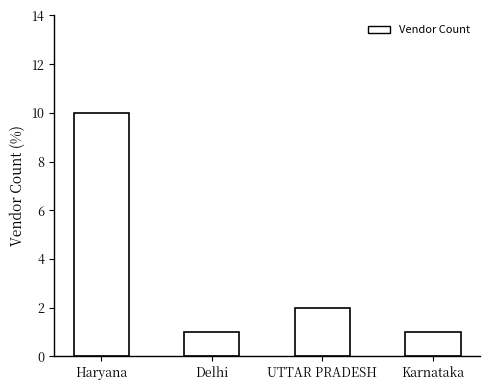

What is the difference between the maximum and minimum values?

9